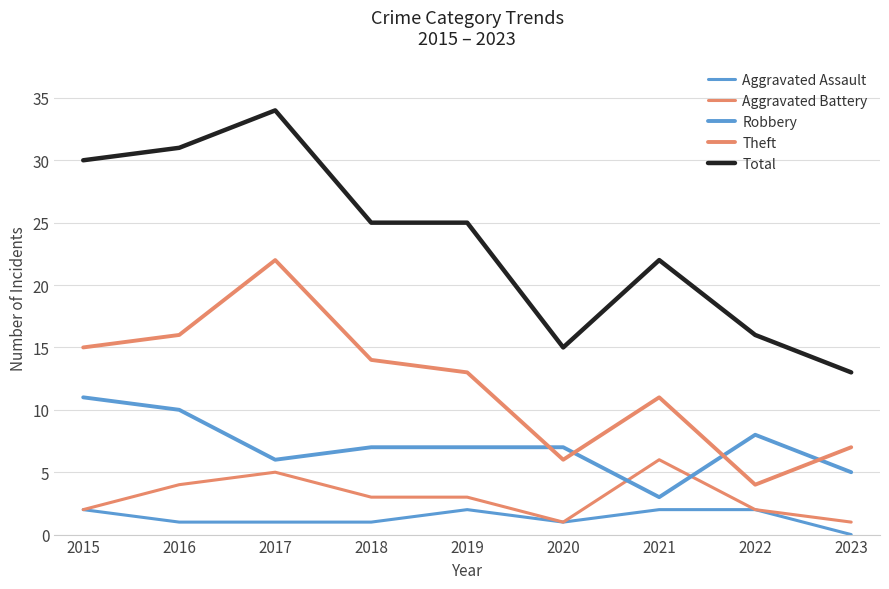

Does the chart display data point markers on the line(s)?

No